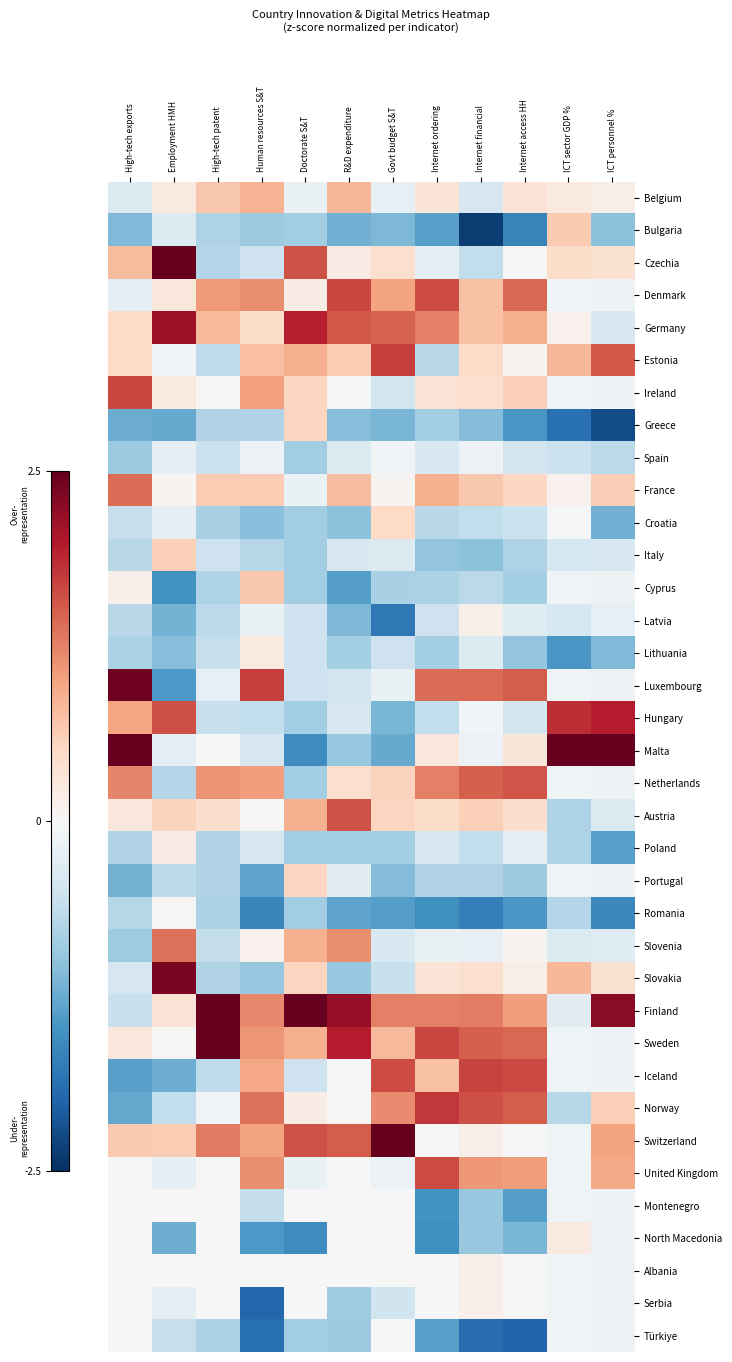

Which category has the highest value across all series?

ICT sector GDP %